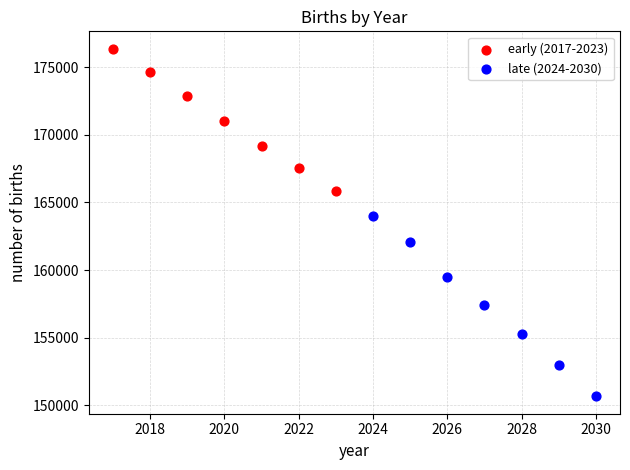

What are all the series names shown in the legend?

early (2017-2023), late (2024-2030)